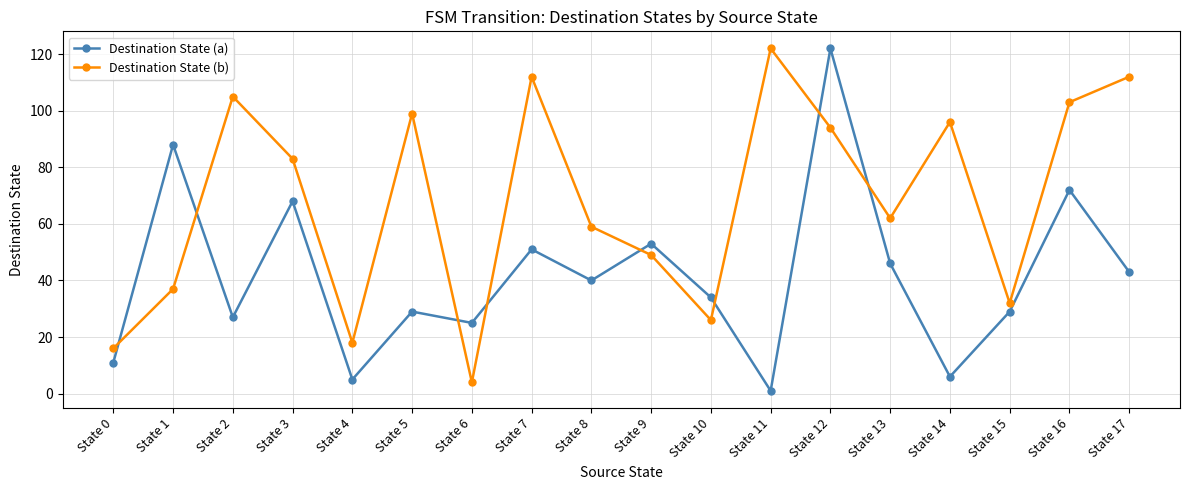

Reading left to right, what are all the values shown in this chart?

Destination State (a): 11	88	27	68	5	29	25	51	40	53	34	1	122	46	6	29	72	43
Destination State (b): 16	37	105	83	18	99	4	112	59	49	26	122	94	62	96	32	103	112